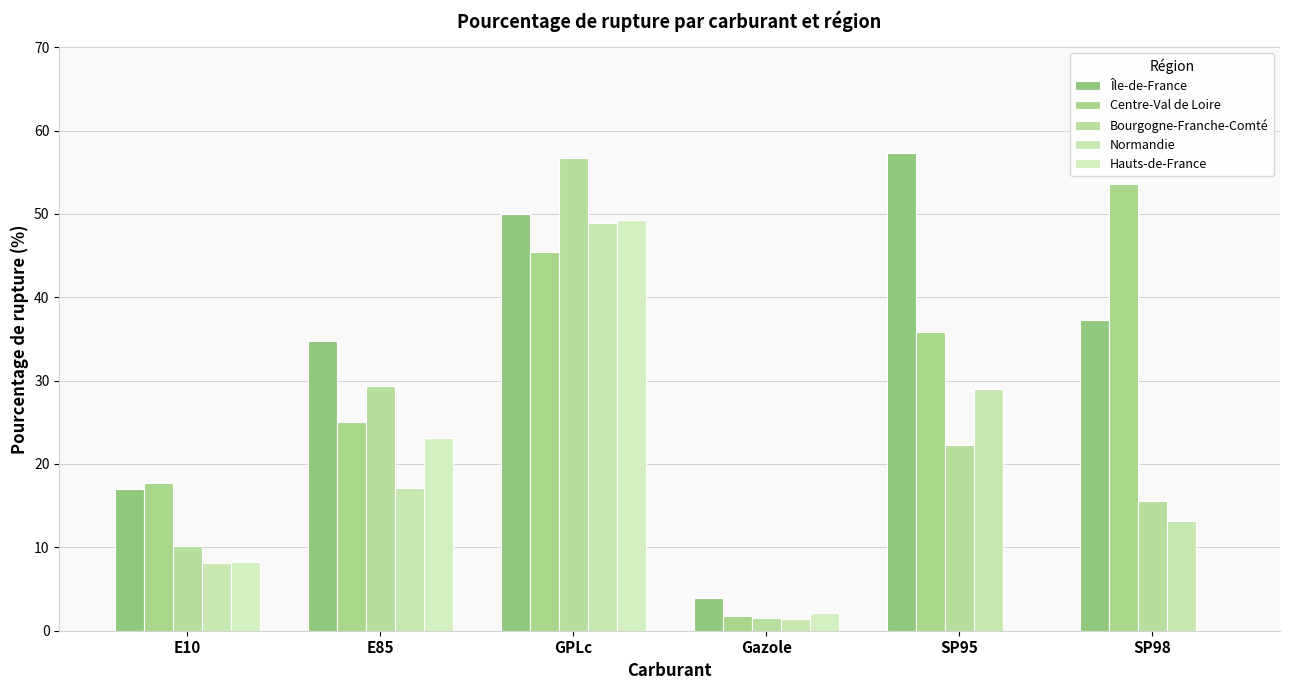

What is the maximum value shown in the chart?

57.3